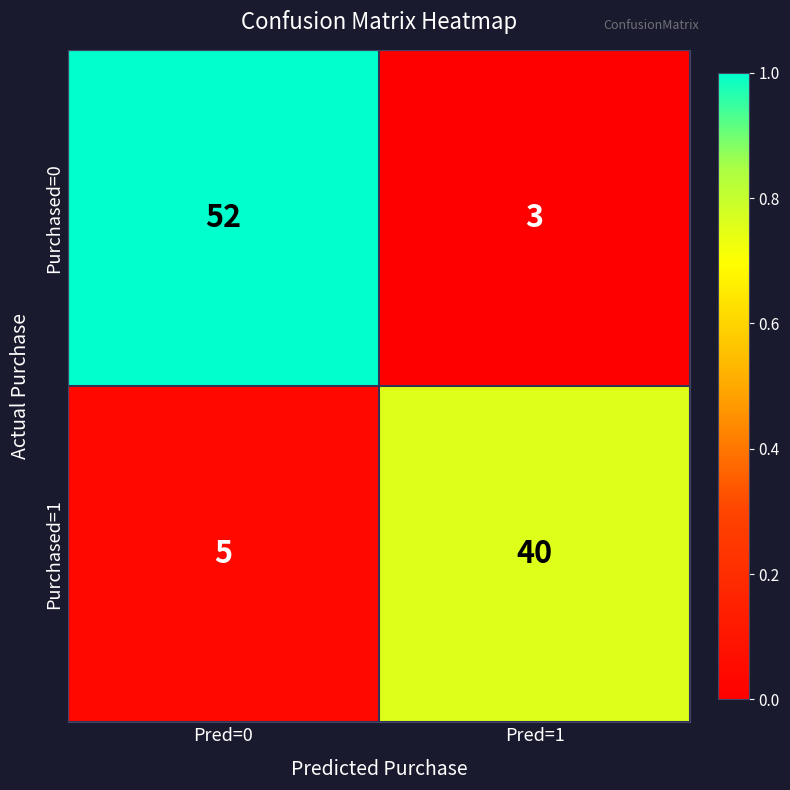

How many data points does each series have?

2